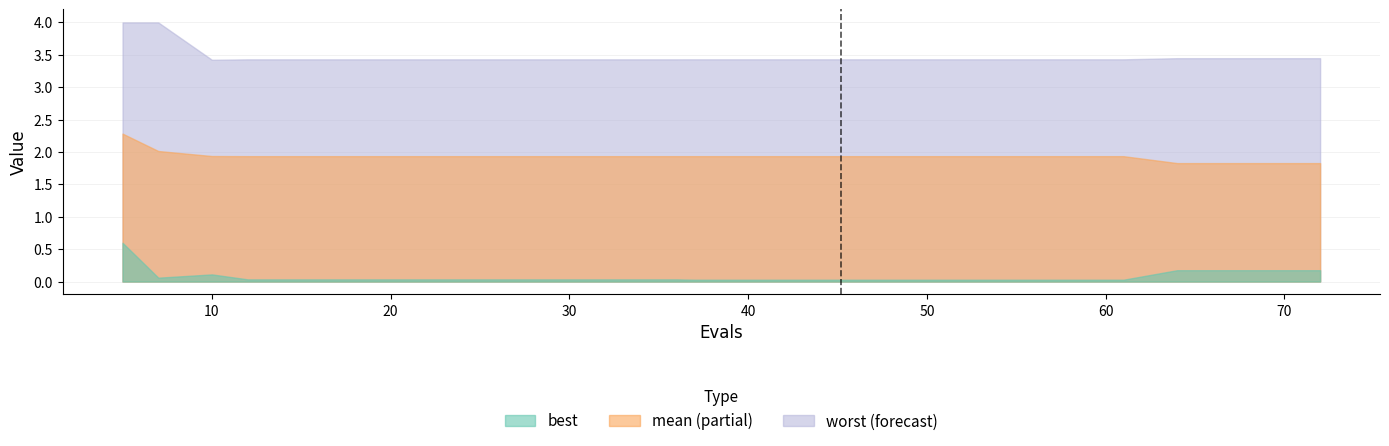

How many distinct data groups are displayed?

3